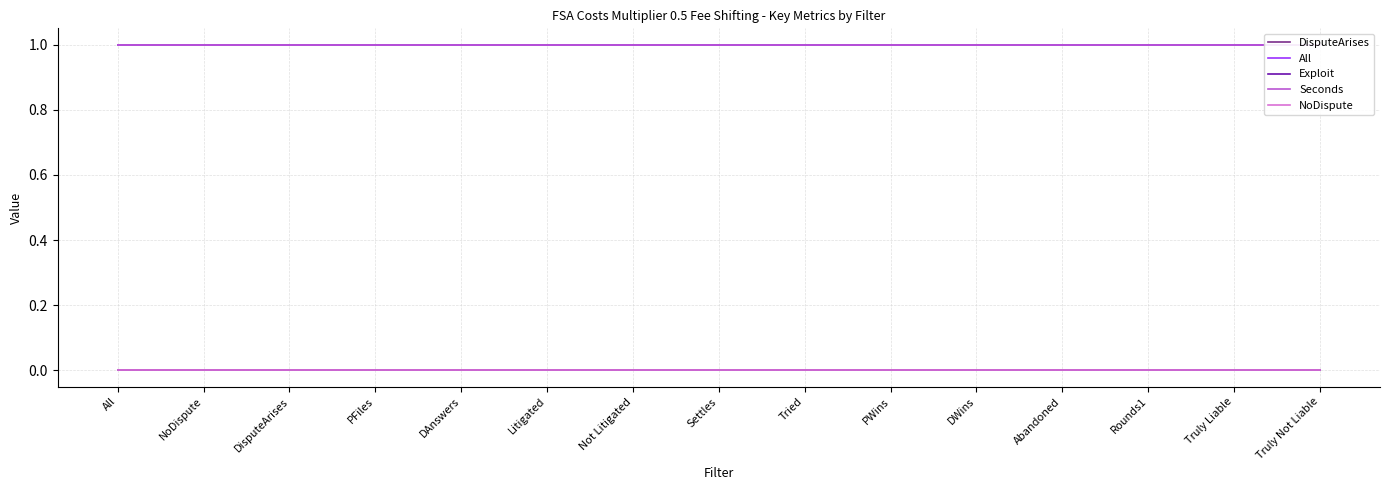

Which category has the lowest value in the DisputeArises series?

All